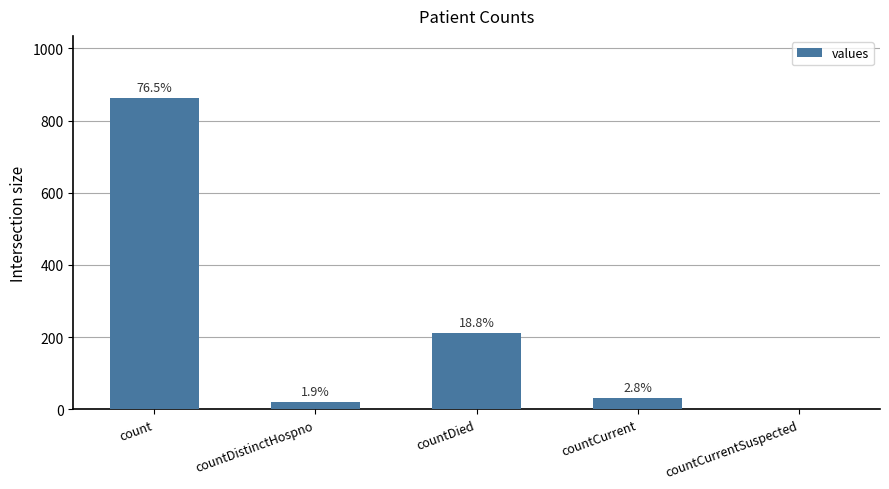

Reading left to right, transcribe all the data shown in this chart.

862	21	212	32	0